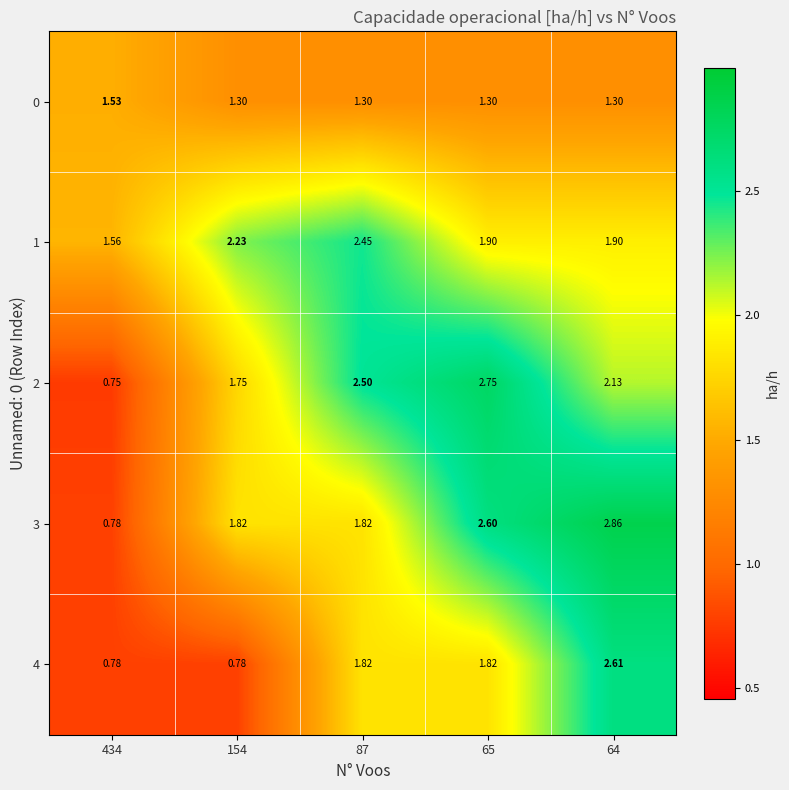

Is the value of 4 at 434 greater than the value of 2 at 434?

Yes